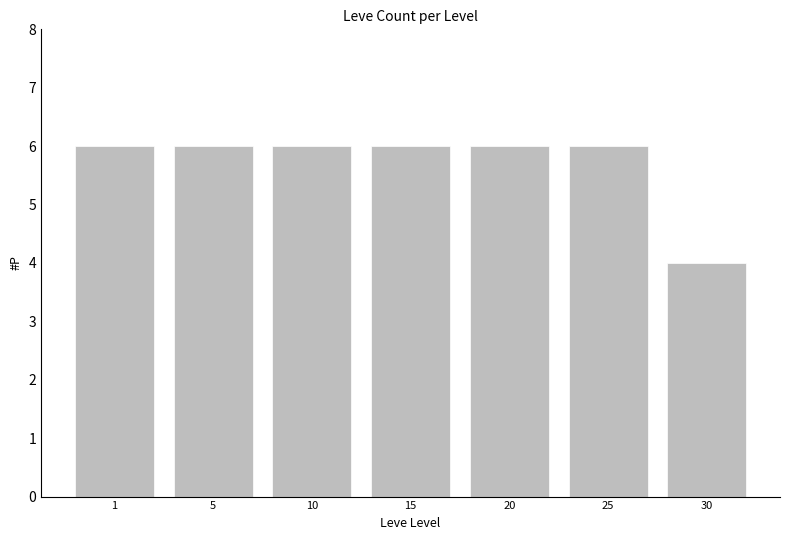

What is the value of the 1st bar from the left?

6